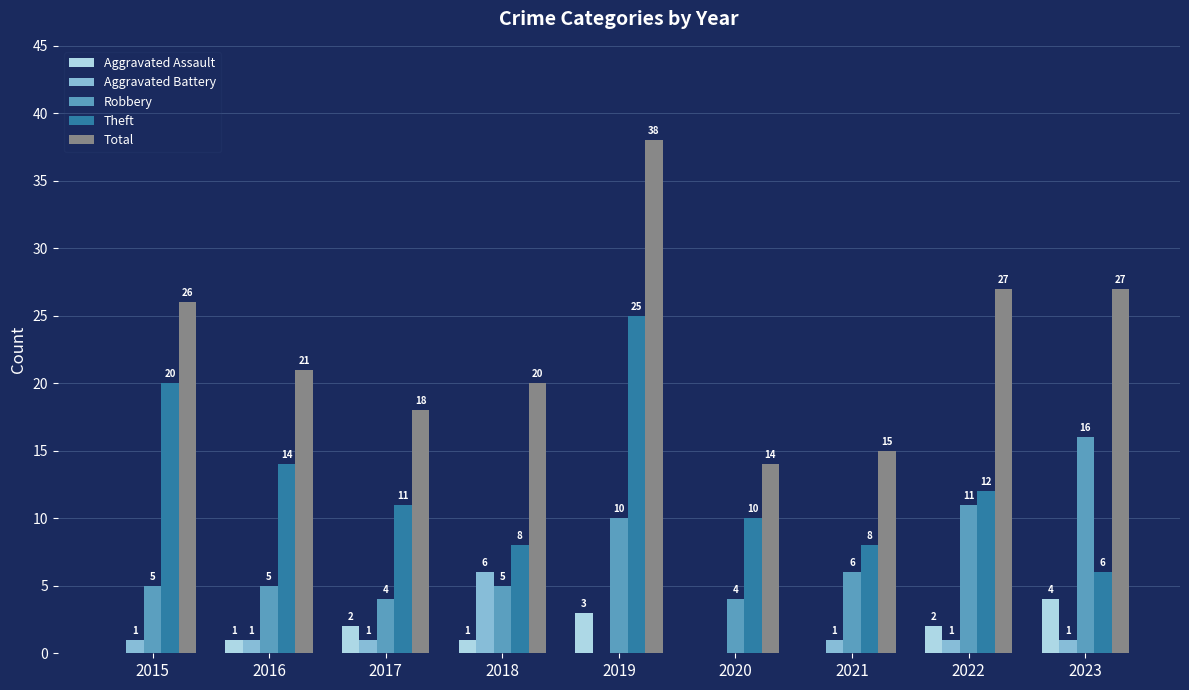

Which series changed the most between 2015 and 2022?

Theft